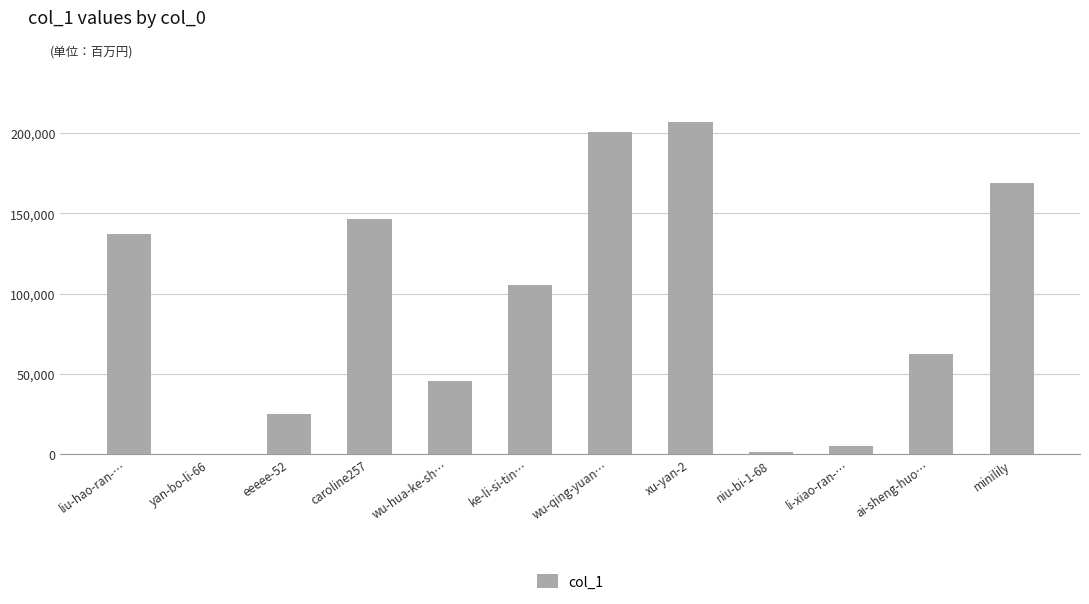

What is the maximum value shown in the chart?

206657